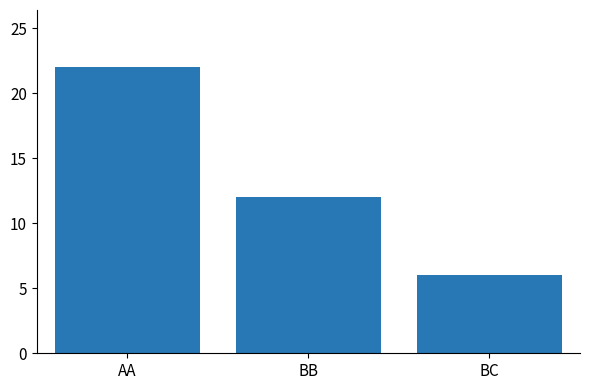

At which label does the data first exceed 12?

AA